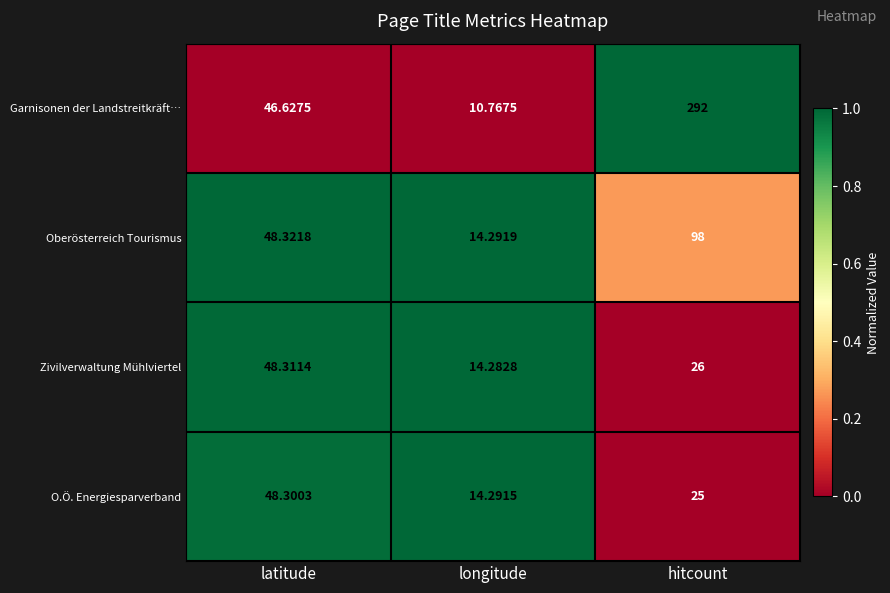

Which category has the lowest value across all series?

longitude